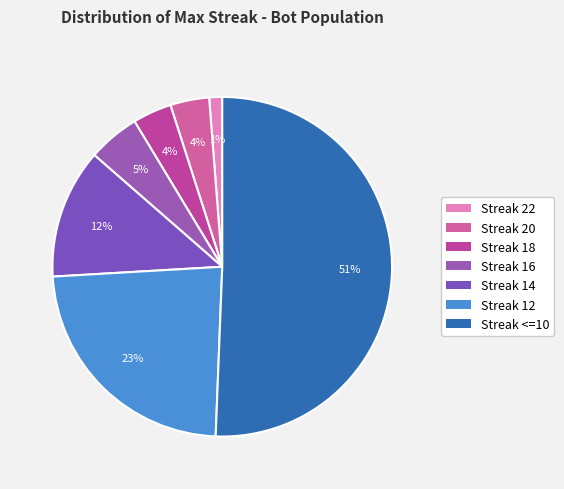

Count the number of slices in the pie.

7